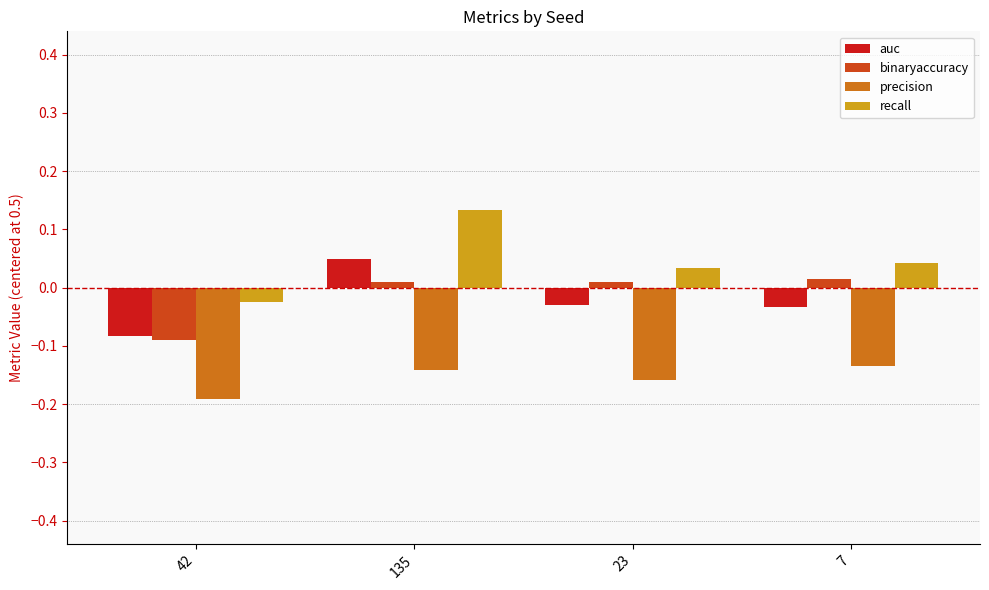

What is the label of the 3rd bar from the right?

135